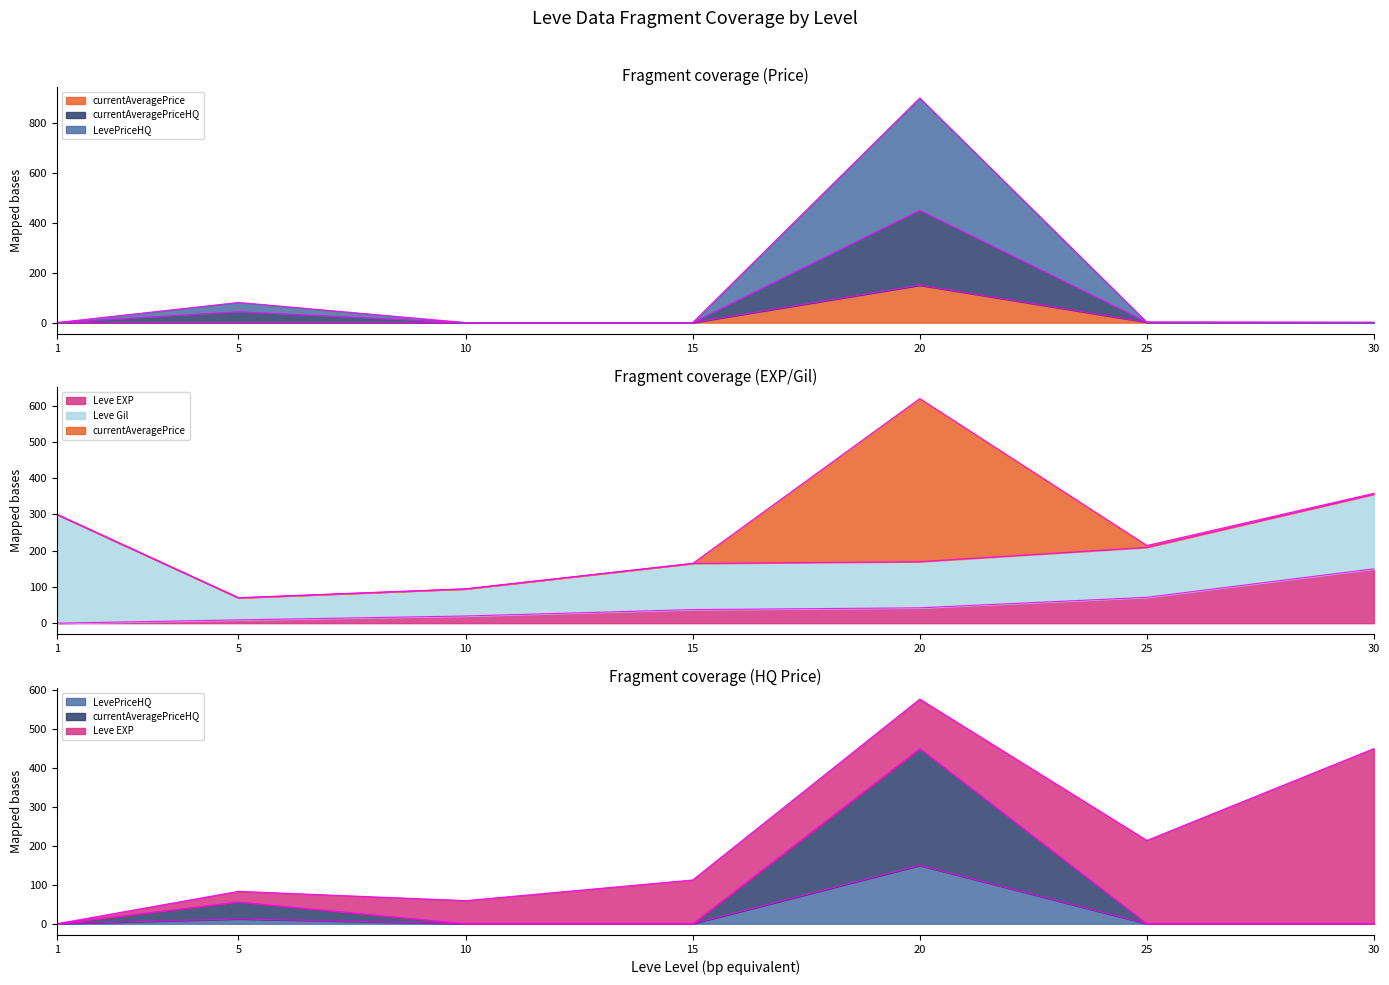

What is the difference between the highest and lowest values at 5?

55.8